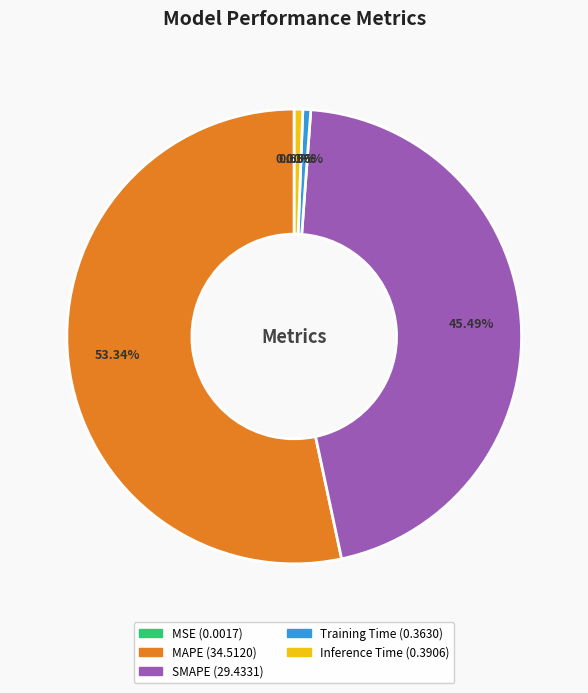

Which category has the biggest portion of the pie?

MAPE